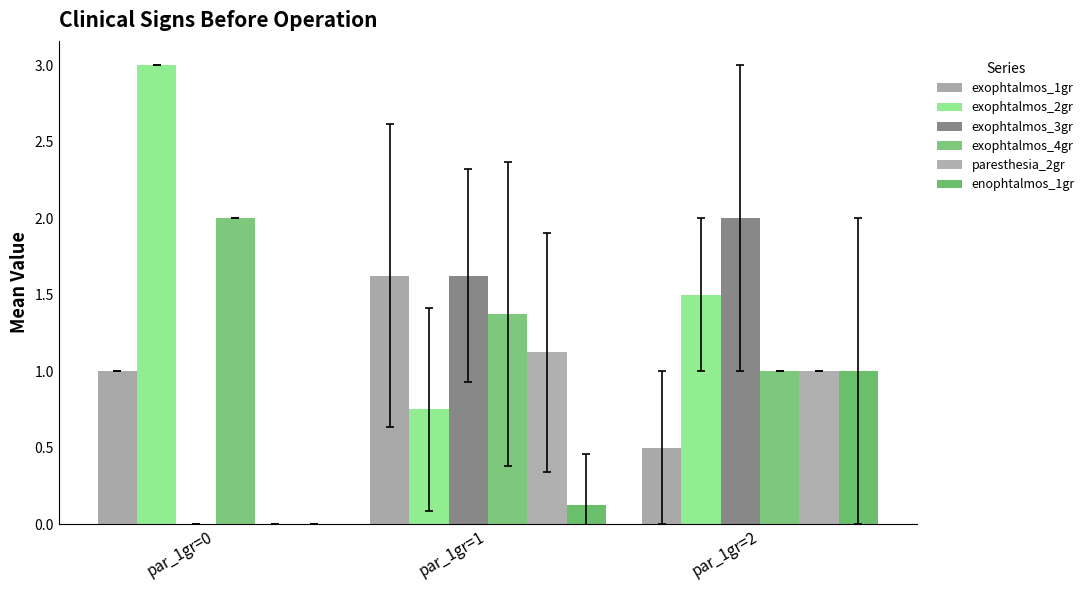

How many categories are shown in the chart?

3